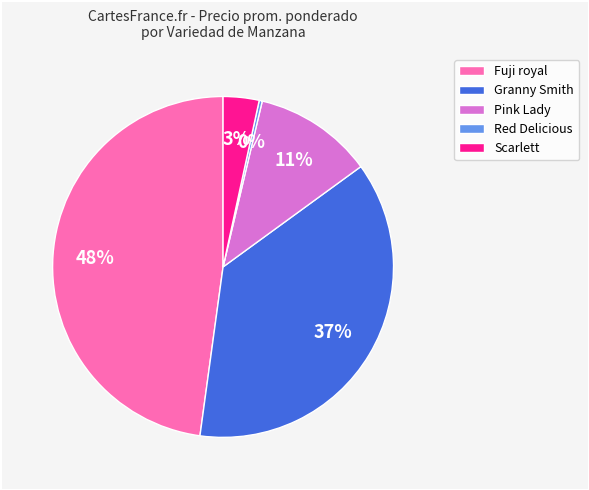

Is it true that Scarlett is 9% of the pie?

False